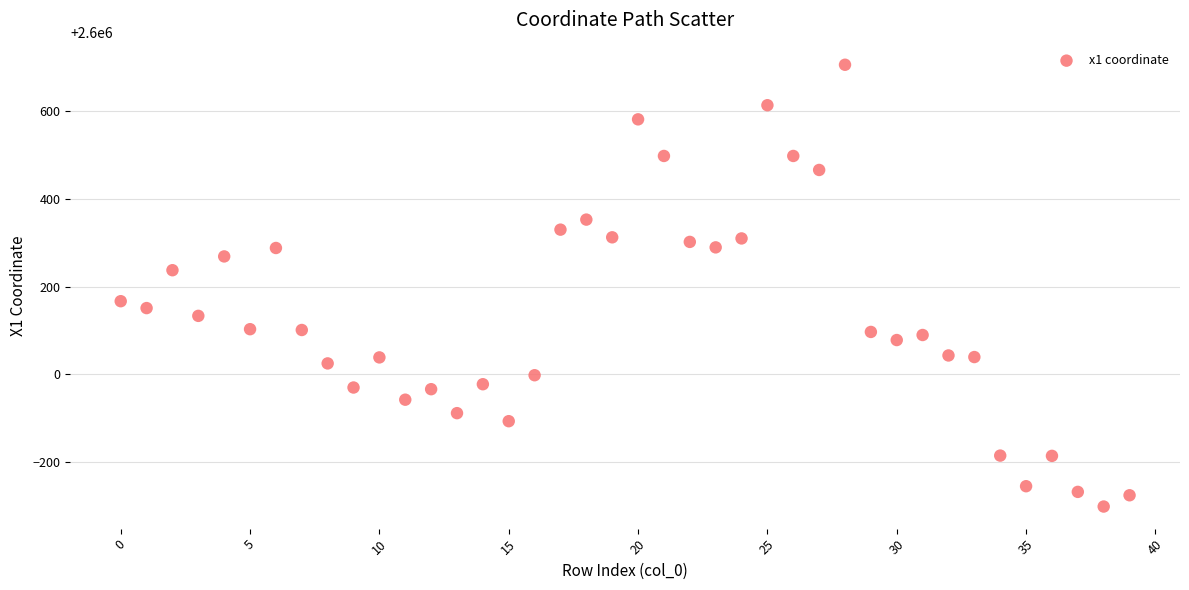

What is the range of Y values (max minus min)?

1007.9